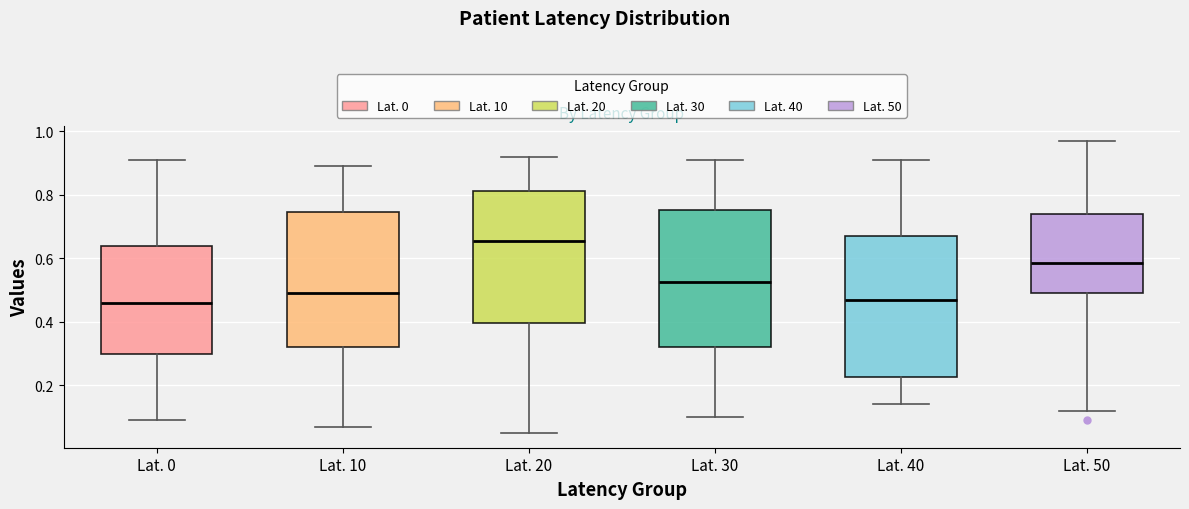

Reading left to right, transcribe this box plot: for each box, give where its median line is, the range the box spans, and where its two whiskers end, as read against the y-axis. The values are not printed on the chart, so give them approximately, as read against the axis.

Lat. 0: median 0.46, box 0.30 to 0.64, whiskers 0.10 to 0.92
Lat. 10: median 0.50, box 0.32 to 0.74, whiskers 0.08 to 0.90
Lat. 20: median 0.66, box 0.40 to 0.82, whiskers 0.06 to 0.92
Lat. 30: median 0.52, box 0.32 to 0.76, whiskers 0.10 to 0.92
Lat. 40: median 0.48, box 0.22 to 0.68, whiskers 0.14 to 0.92
Lat. 50: median 0.58, box 0.50 to 0.74, whiskers 0.12 to 0.98